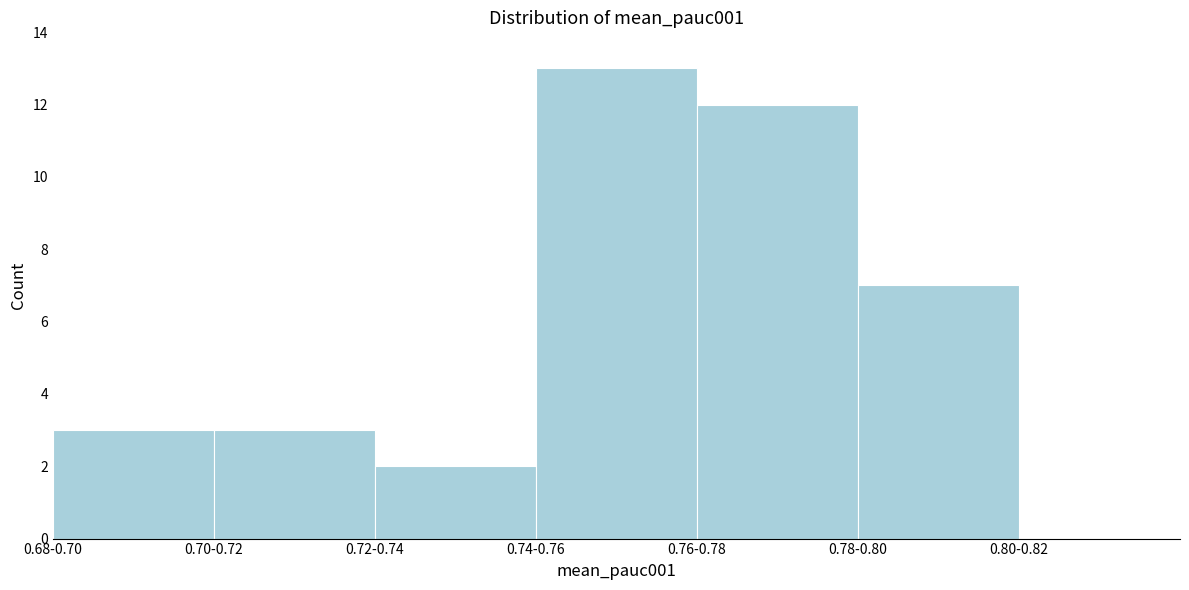

Reading right to left, transcribe all the data shown in this chart.

0.80-0.82=0	0.78-0.80=7	0.76-0.78=12	0.74-0.76=13	0.72-0.74=2	0.70-0.72=3	0.68-0.70=3